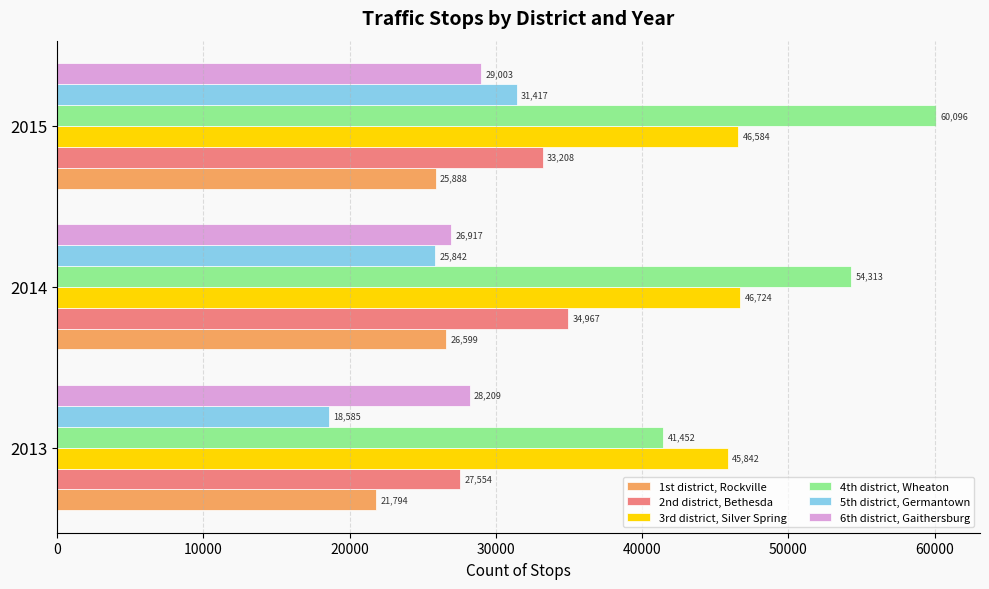

What is the difference between the second highest and minimum values in the 4th district, Wheaton series?

12861